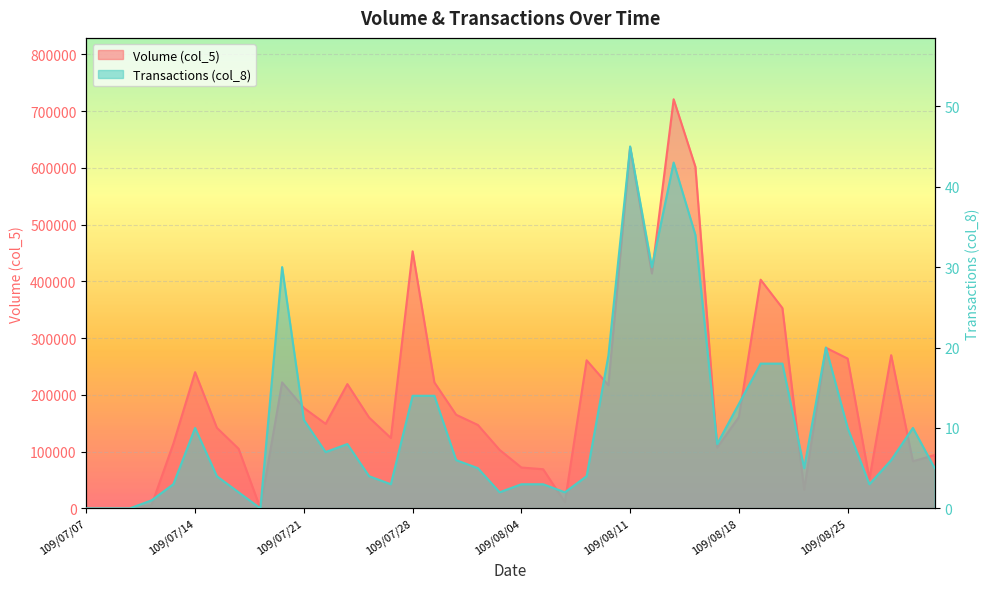

Is it true that Transactions (col_8) equals 64 at 109/08/11?

False